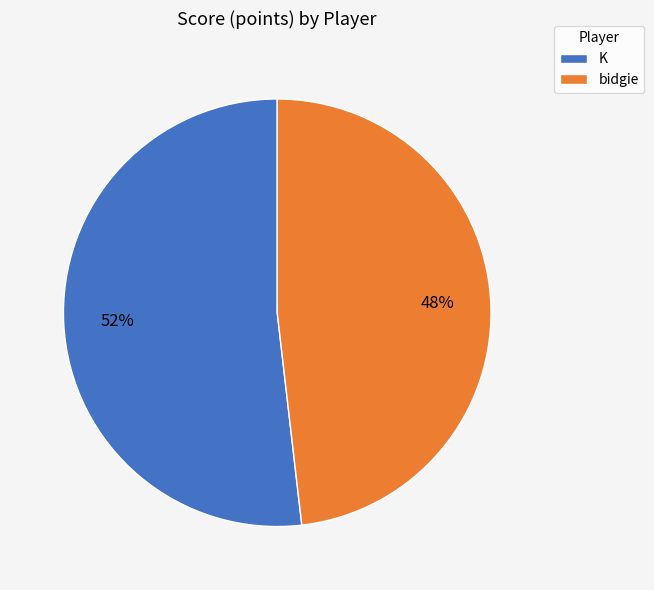

How many slices are in this pie chart?

2